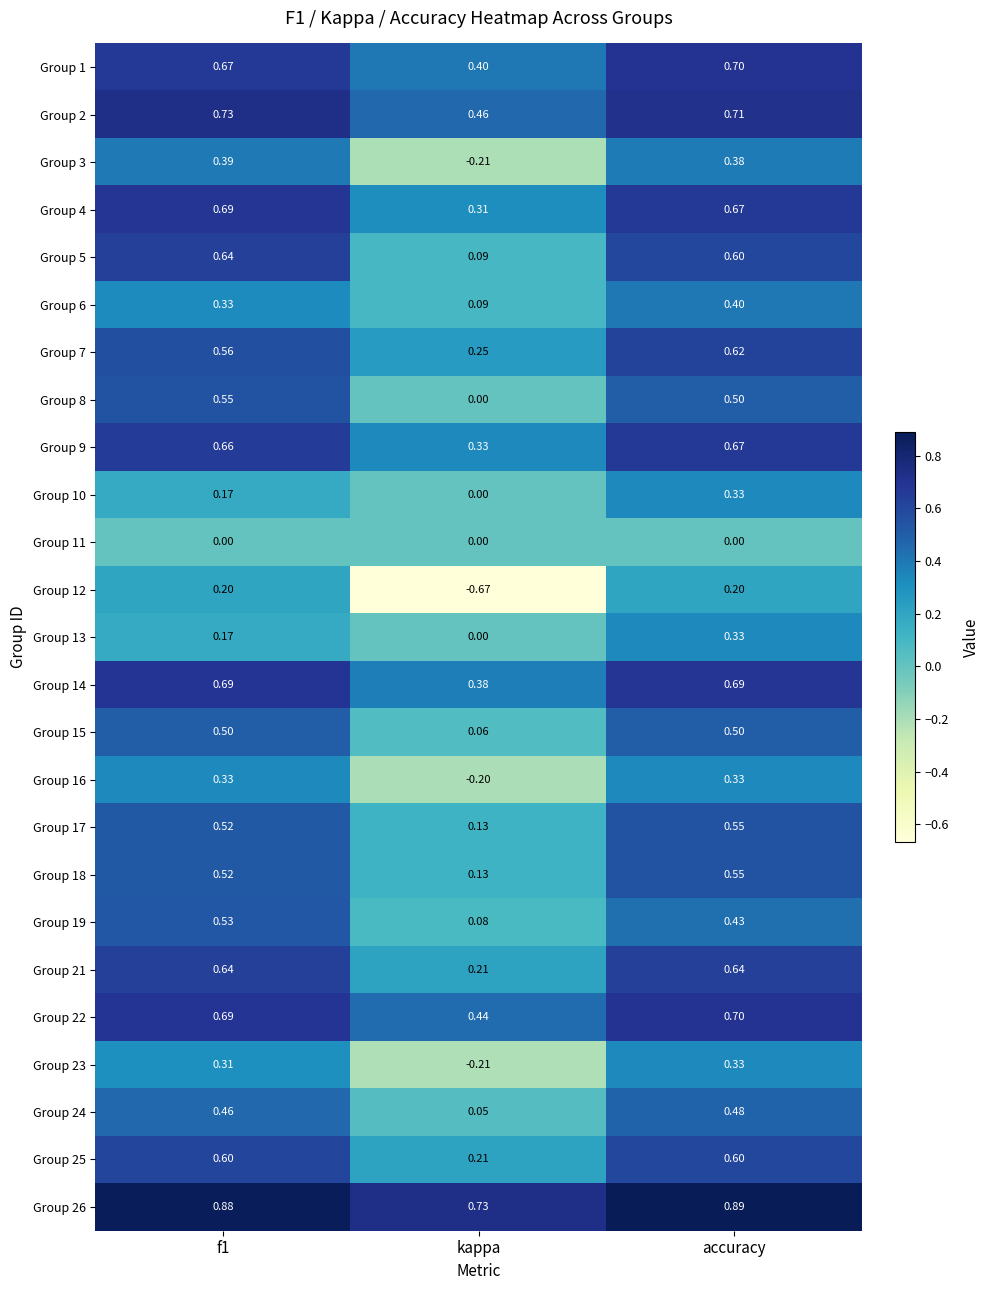

At which category is the sum across all series the highest?

accuracy